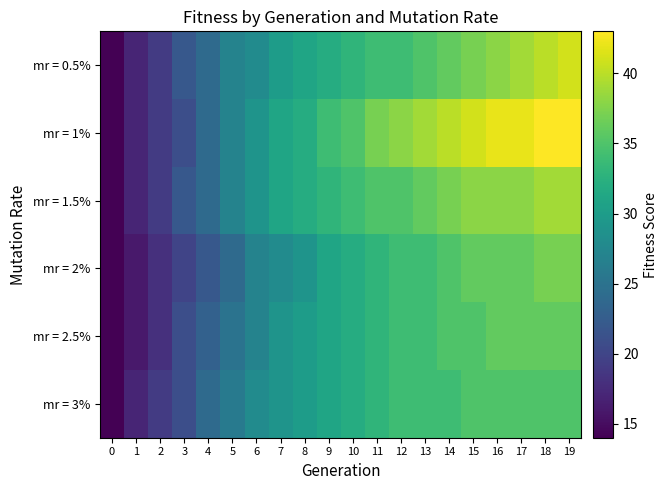

Reading right to left, extract all data points from this chart.

mr = 0.5%: 19=41	18=40	17=39	16=38	15=37	14=36	13=35	12=34	11=34	10=33	9=32	8=31	7=30	6=28	5=27	4=24	3=22	2=19	1=17	0=14
mr = 1%: 19=43	18=43	17=42	16=42	15=41	14=40	13=39	12=38	11=37	10=35	9=34	8=32	7=31	6=29	5=27	4=24	3=21	2=19	1=17	0=14
mr = 1.5%: 19=39	18=39	17=38	16=38	15=38	14=37	13=36	12=35	11=35	10=34	9=33	8=32	7=31	6=29	5=27	4=24	3=22	2=19	1=17	0=14
mr = 2%: 19=37	18=37	17=36	16=36	15=36	14=35	13=34	12=34	11=33	10=32	9=31	8=29	7=28	6=27	5=24	4=22	3=20	2=18	1=16	0=14
mr = 2.5%: 19=36	18=36	17=36	16=36	15=35	14=35	13=34	12=34	11=33	10=32	9=31	8=30	7=29	6=27	5=25	4=23	3=21	2=18	1=16	0=14
mr = 3%: 19=35	18=35	17=35	16=35	15=35	14=34	13=34	12=34	11=33	10=32	9=31	8=30	7=29	6=28	5=26	4=24	3=21	2=19	1=17	0=14